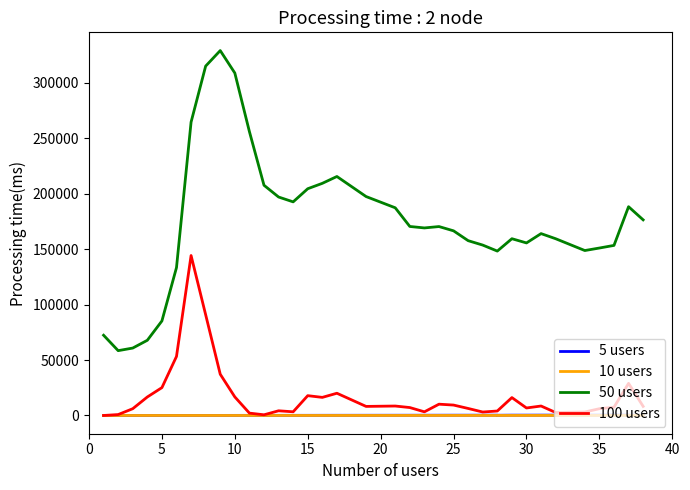

What are all the series names shown in the legend?

5 users, 10 users, 50 users, 100 users